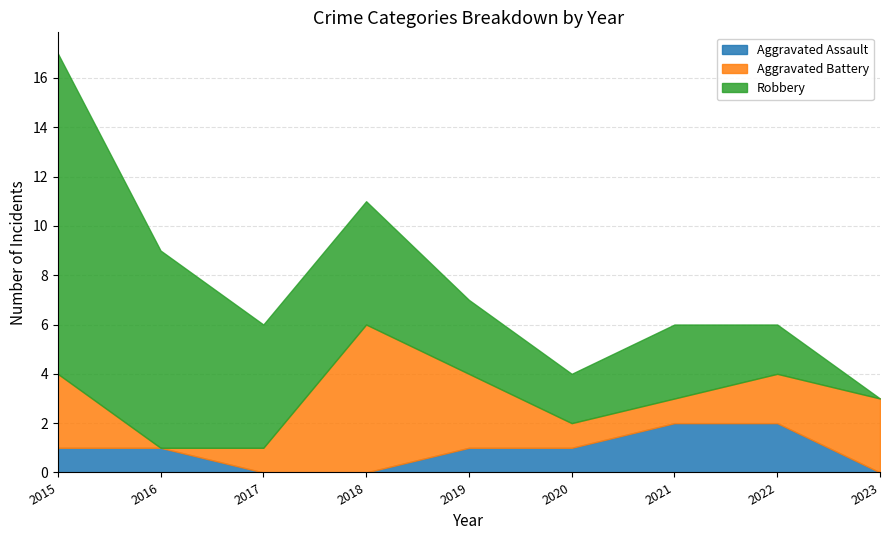

Which series has the largest total across all categories?

Robbery